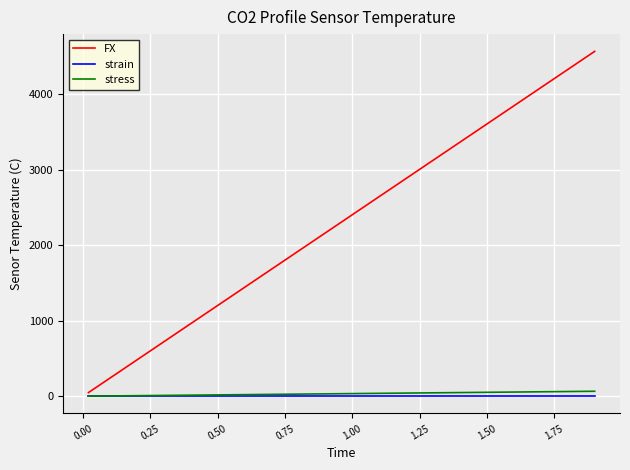

Which series has the widest spread of values?

FX